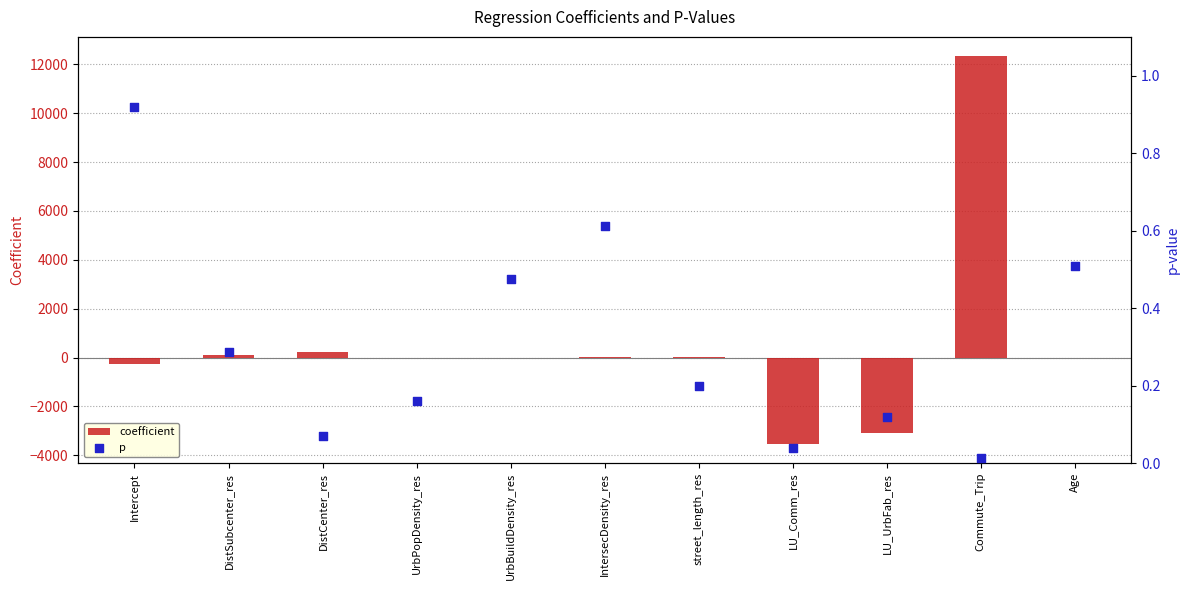

At which category is the sum across all series the highest?

Commute_Trip